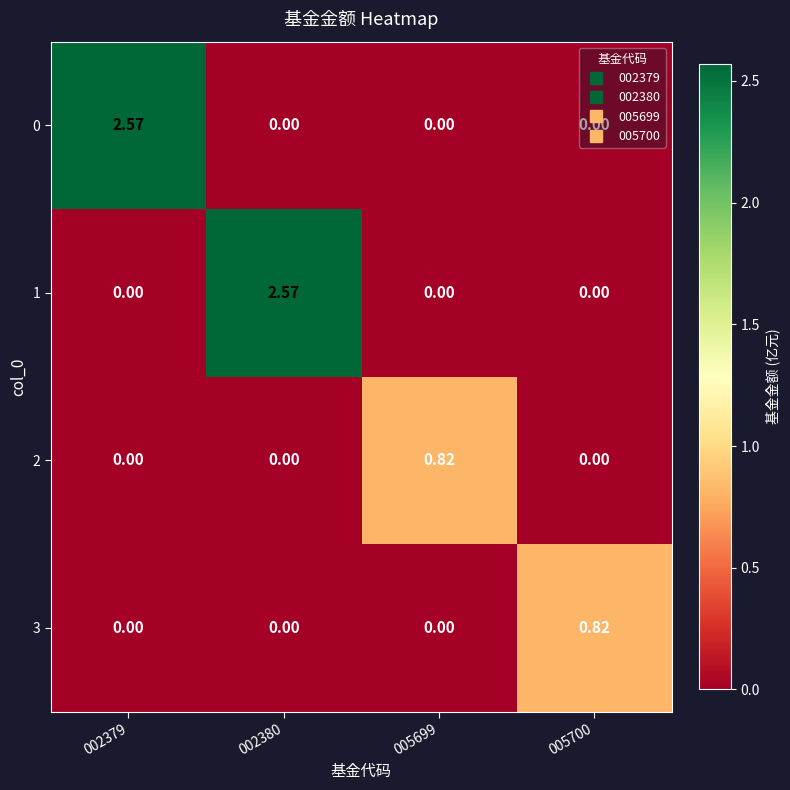

How many data points in 2 are above 0?

1